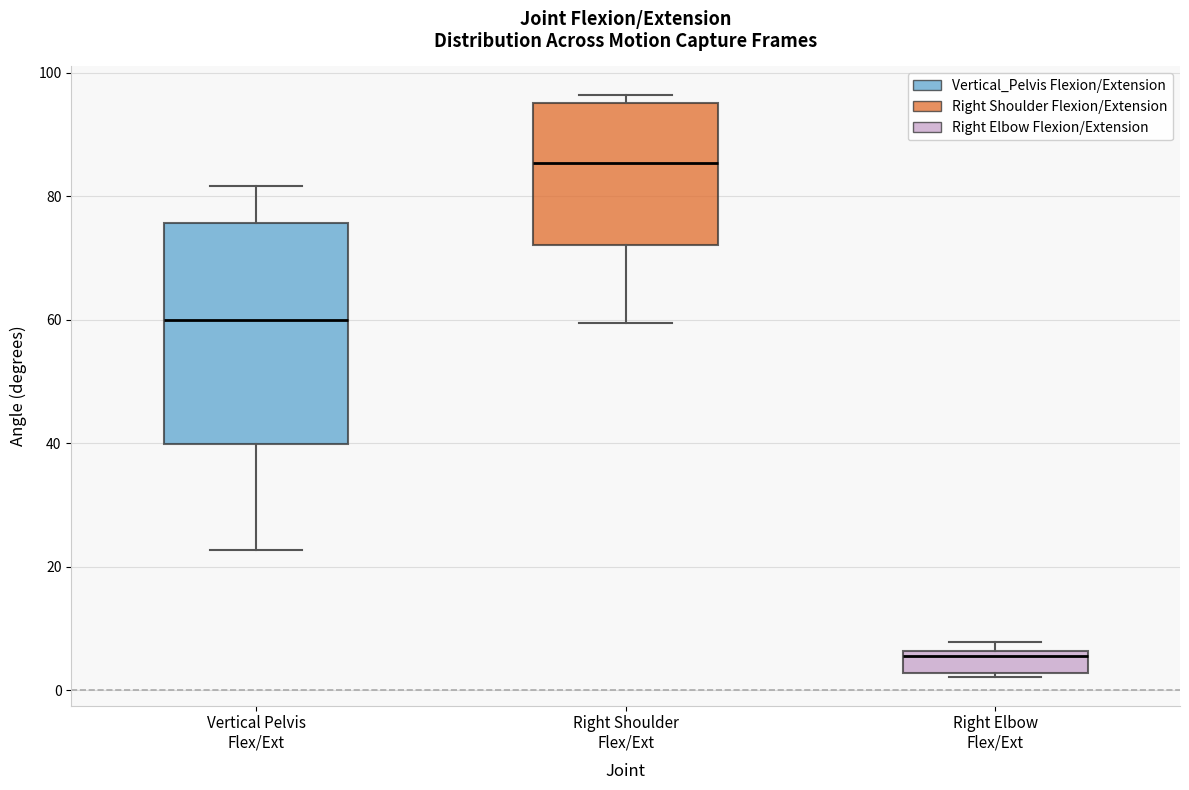

Where does the median line of the box for Right Shoulder Flex/Ext sit on the y-axis? The values are not printed on the chart, so give them approximately, as read against the axis.

86